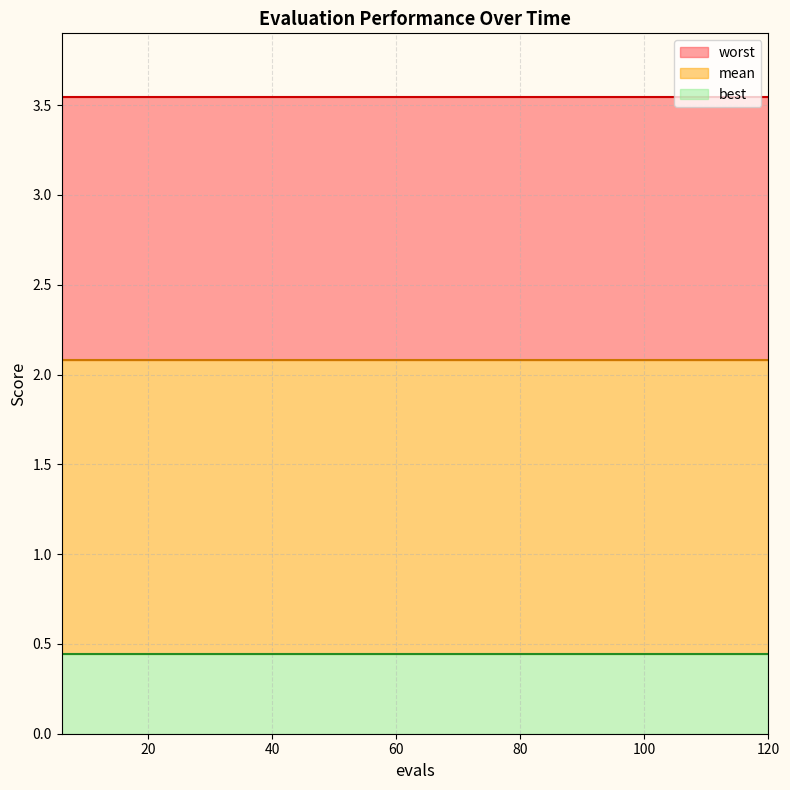

What is the value of the worst point at the 3rd from the left?

3.5